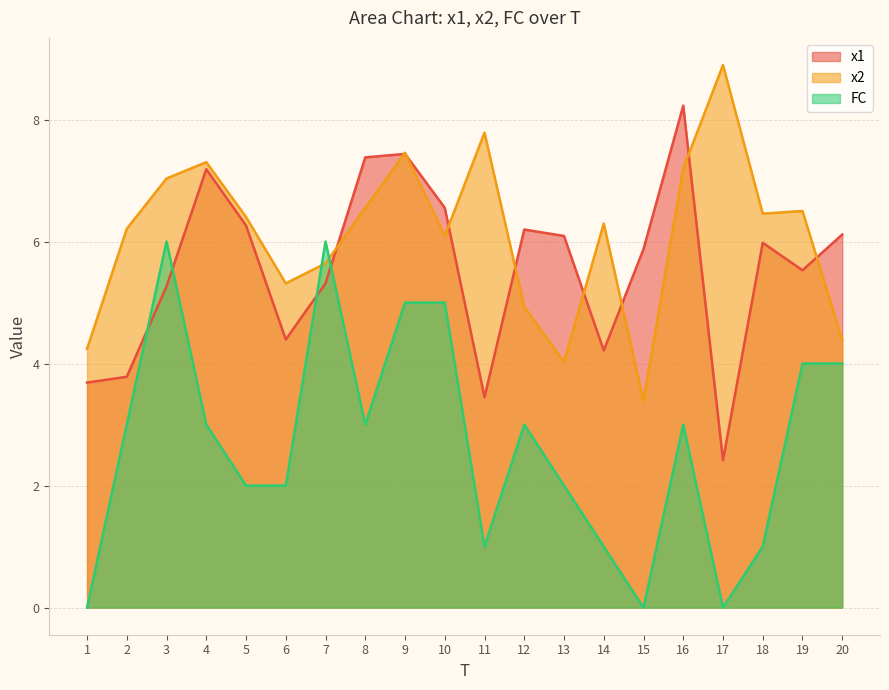

Count the FC values in the range 1 to 4.

13